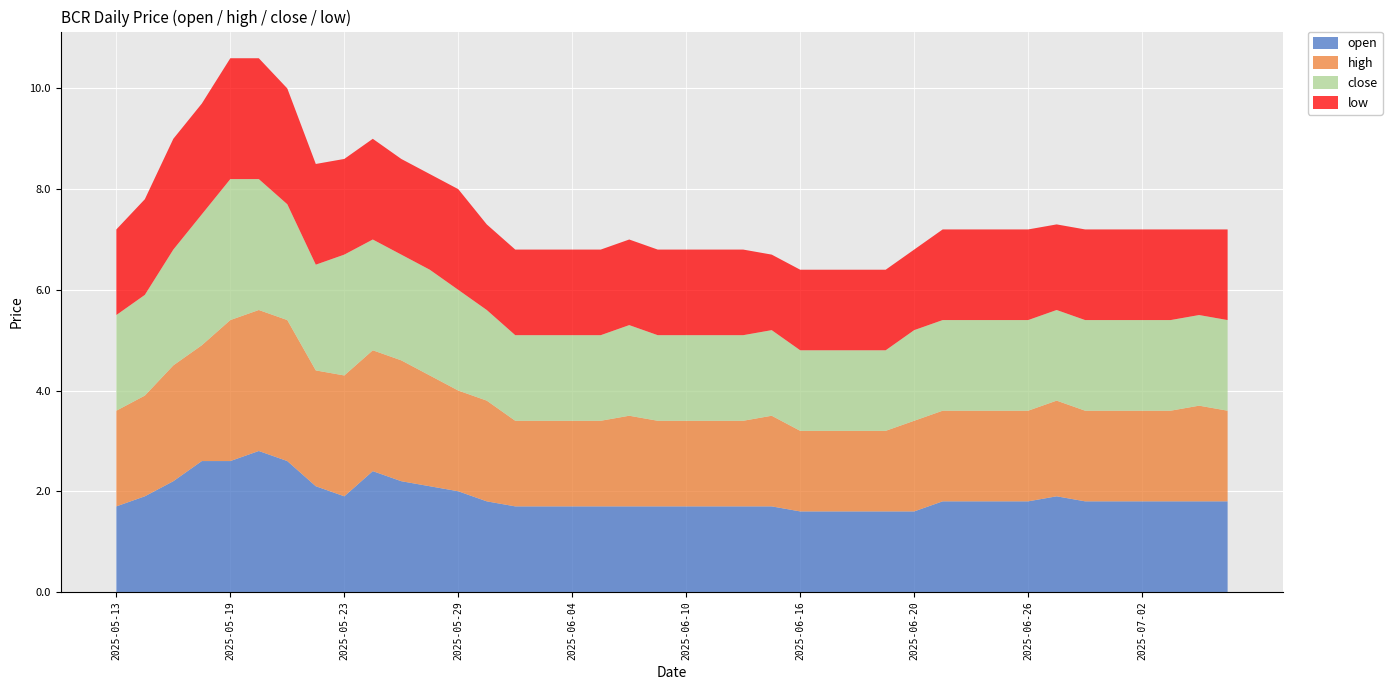

Reading left to right, extract all data points from this chart.

open: 1.7	1.9	2.2	2.6	2.6	2.8	2.6	2.1	1.9	2.4	2.2	2.1	2.0	1.8	1.7	1.7	1.7	1.7	1.7	1.7	1.7	1.7	1.7	1.7	1.6	1.6	1.6	1.6	1.6	1.8	1.8	1.8	1.8	1.9	1.8	1.8	1.8	1.8	1.8	1.8
high: 1.9	2.0	2.3	2.3	2.8	2.8	2.8	2.3	2.4	2.4	2.4	2.2	2.0	2.0	1.7	1.7	1.7	1.7	1.8	1.7	1.7	1.7	1.7	1.8	1.6	1.6	1.6	1.6	1.8	1.8	1.8	1.8	1.8	1.9	1.8	1.8	1.8	1.8	1.9	1.8
close: 1.9	2.0	2.3	2.6	2.8	2.6	2.3	2.1	2.4	2.2	2.1	2.1	2.0	1.8	1.7	1.7	1.7	1.7	1.8	1.7	1.7	1.7	1.7	1.7	1.6	1.6	1.6	1.6	1.8	1.8	1.8	1.8	1.8	1.8	1.8	1.8	1.8	1.8	1.8	1.8
low: 1.7	1.9	2.2	2.2	2.4	2.4	2.3	2.0	1.9	2.0	1.9	1.9	2.0	1.7	1.7	1.7	1.7	1.7	1.7	1.7	1.7	1.7	1.7	1.5	1.6	1.6	1.6	1.6	1.6	1.8	1.8	1.8	1.8	1.7	1.8	1.8	1.8	1.8	1.7	1.8